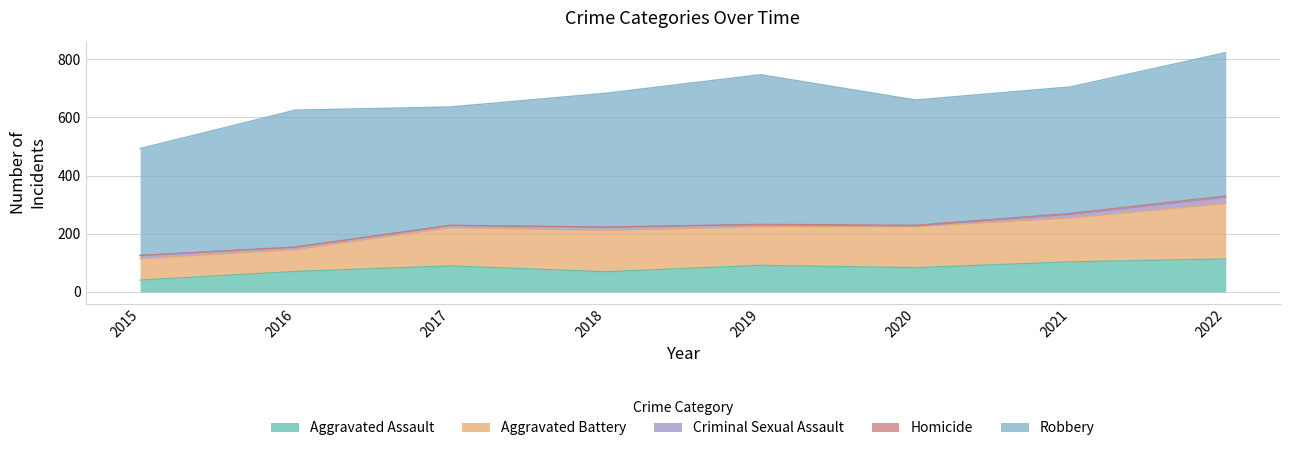

Is it true that Homicide equals 5 at 2022?

True